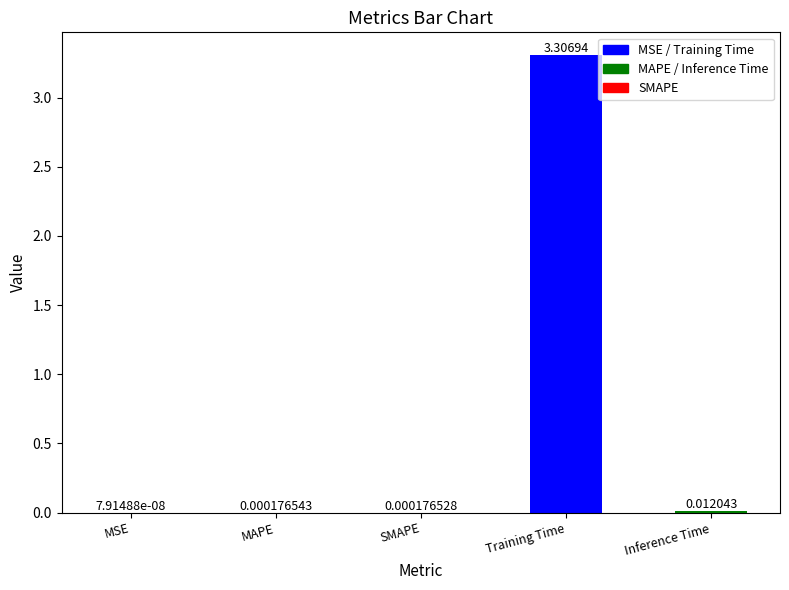

Reading left to right, list all the values displayed in this chart.

MSE=0.0	MAPE=0.0	SMAPE=0.0	Training Time=3.3	Inference Time=0.0